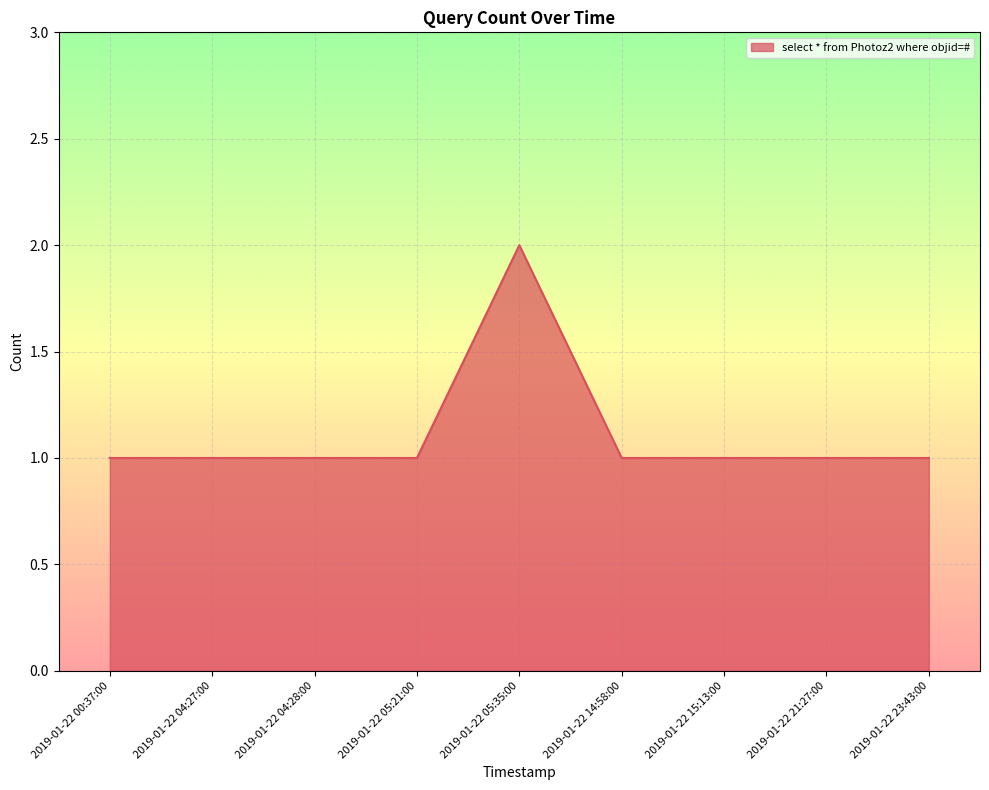

How many categories are shown in the chart?

9